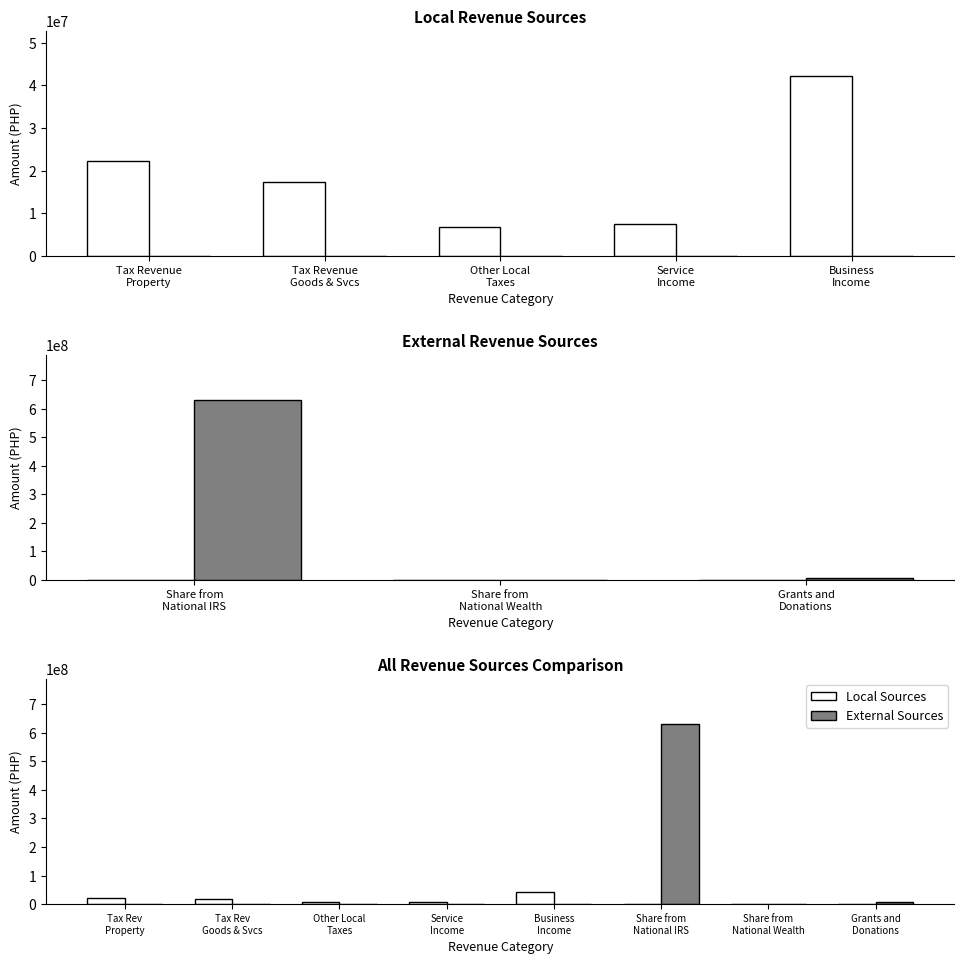

Reading right to left, list all the values displayed in this chart.

Local Sources: 0.0	0.0	0.0	42205903.8	7427372.2	6734324.5	17227925.4	22267293.3
External Sources: 6035180.0	1027260.0	630715236.0	0.0	0.0	0.0	0.0	0.0